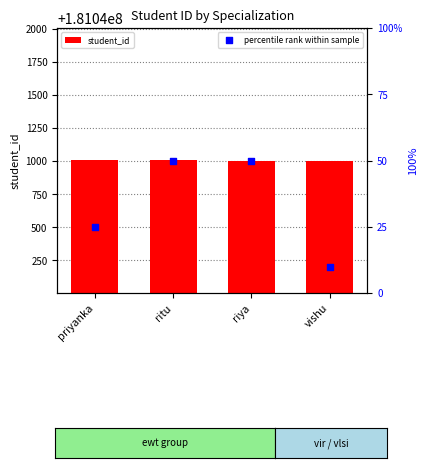

What is the total value across all series at ritu?

181041056